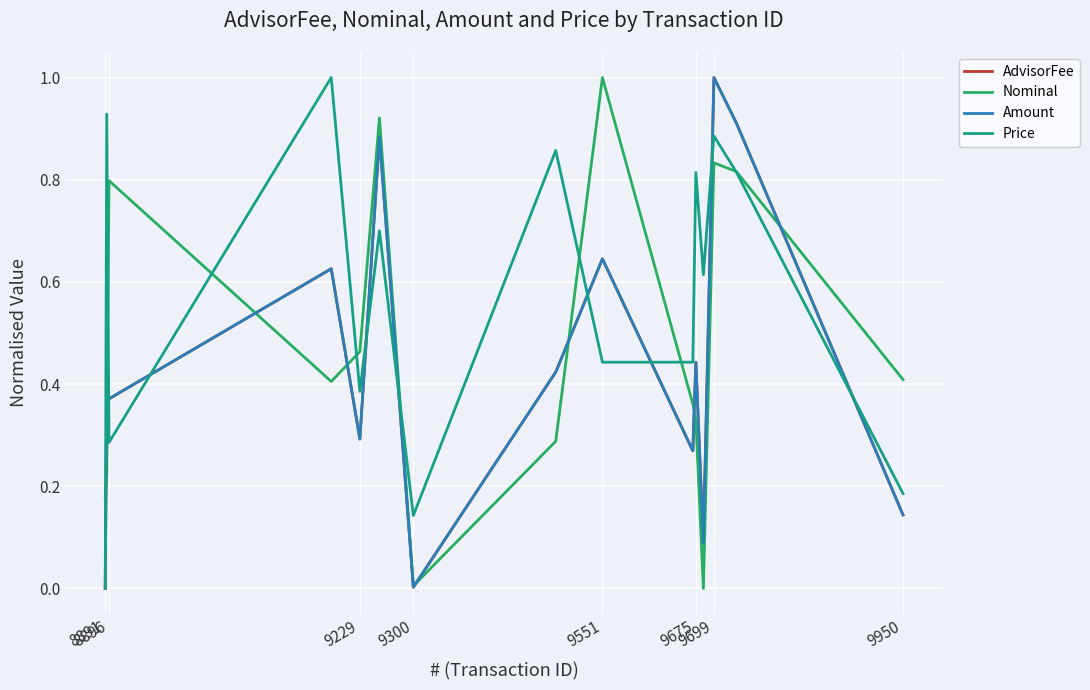

Does the chart have visible grid lines?

Yes